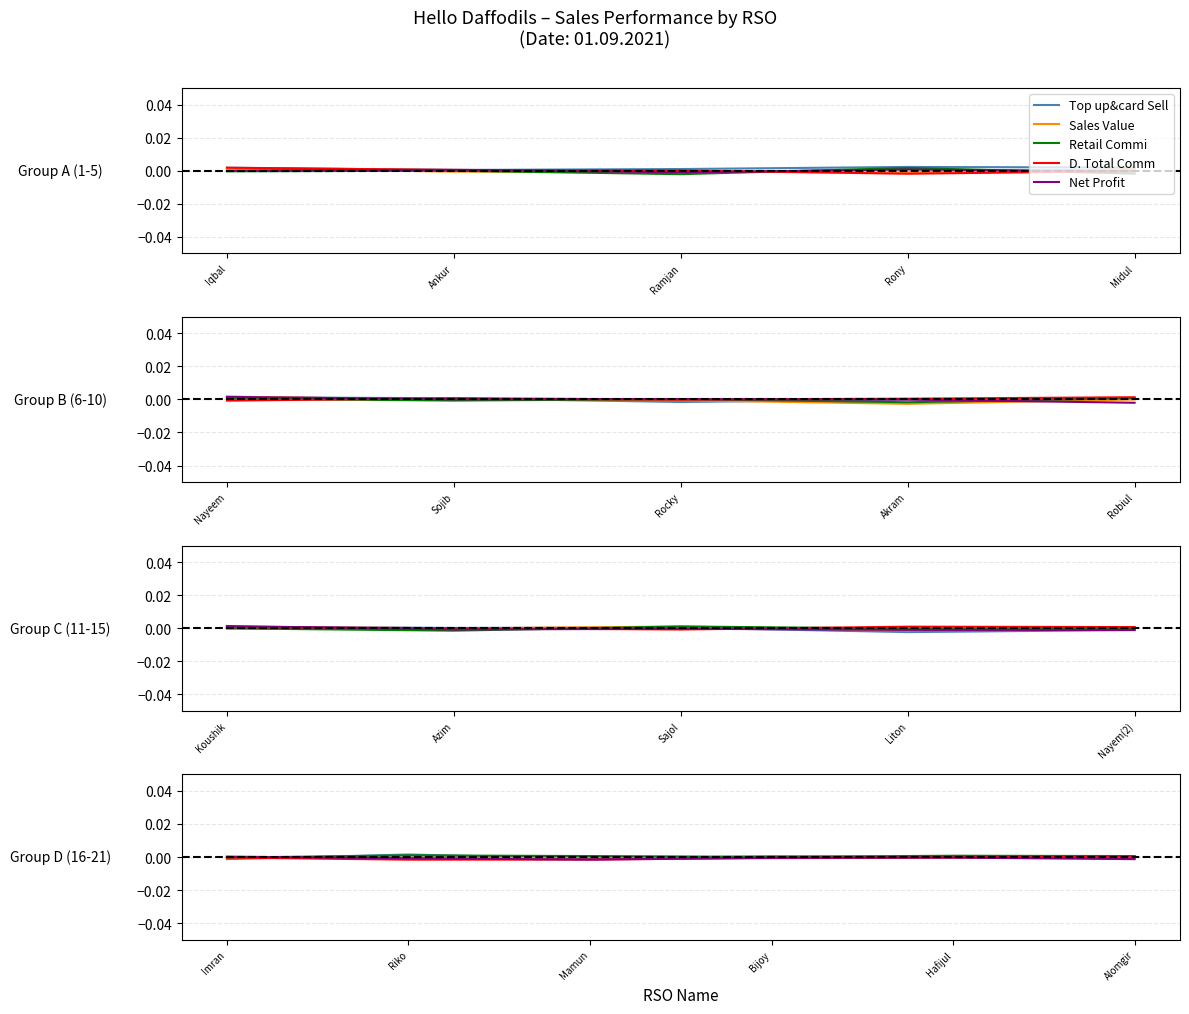

What is the label of the 1st point from the left?

Iqbal